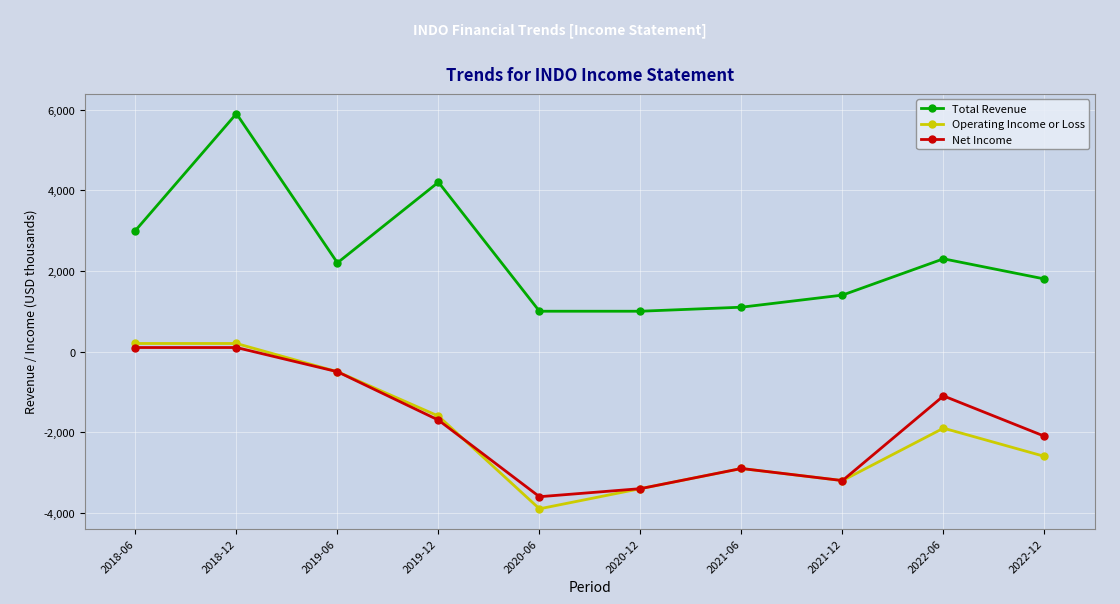

What is the difference between the second highest and second lowest values in the Total Revenue series?

3200